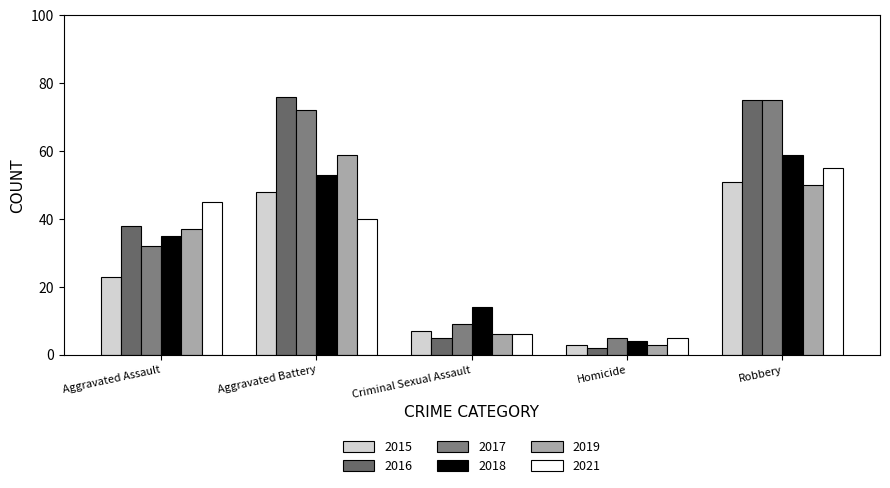

List the series in order of their peak value, highest first.

2016, 2017, 2018, 2019, 2021, 2015